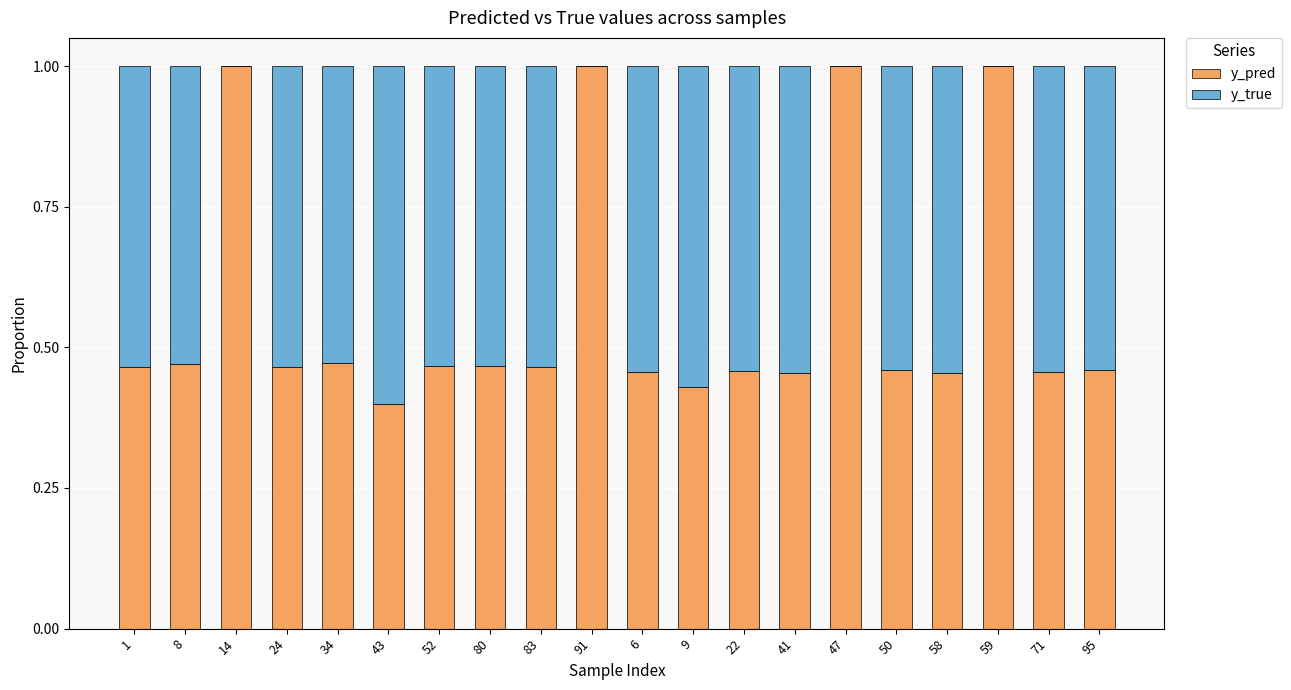

What is the maximum value for y_pred?

1.0